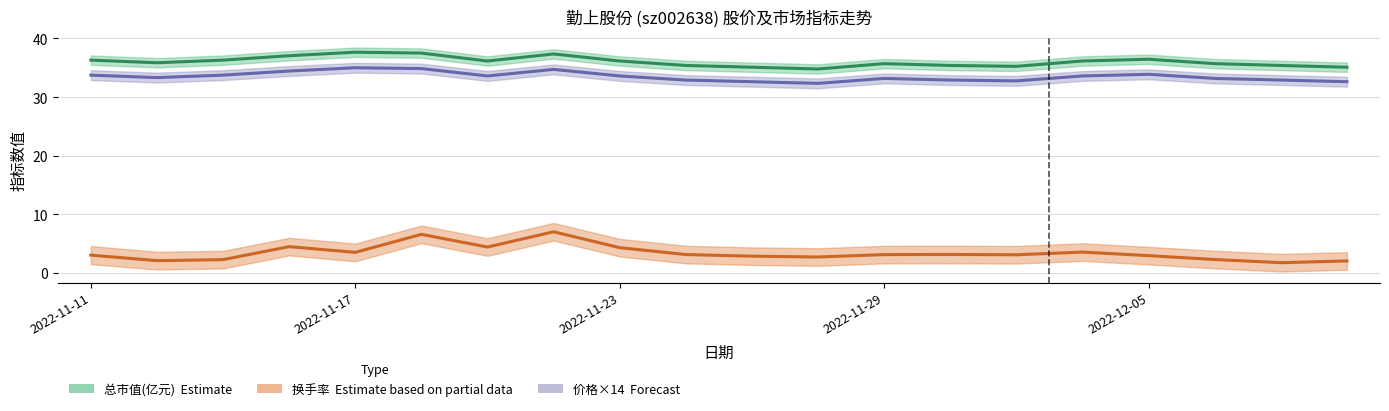

In 价格×14 Forecast, how many points are lower than both neighbors (excluding endpoints)?

4